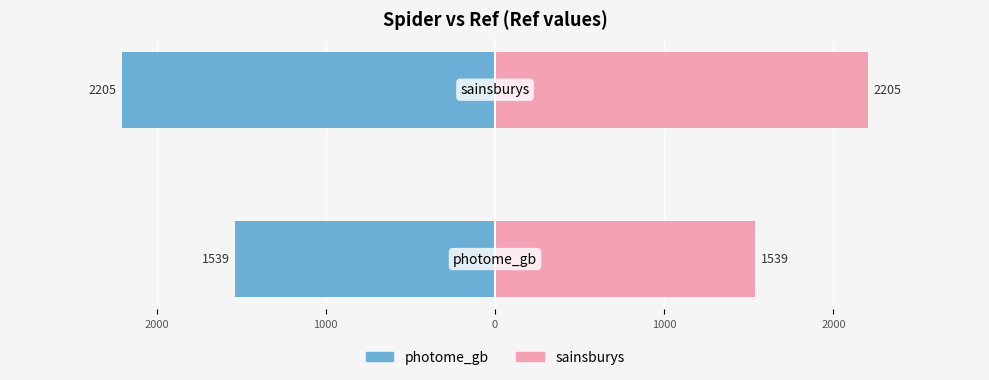

What is the difference between the maximum and minimum values in the sainsburys series?

666